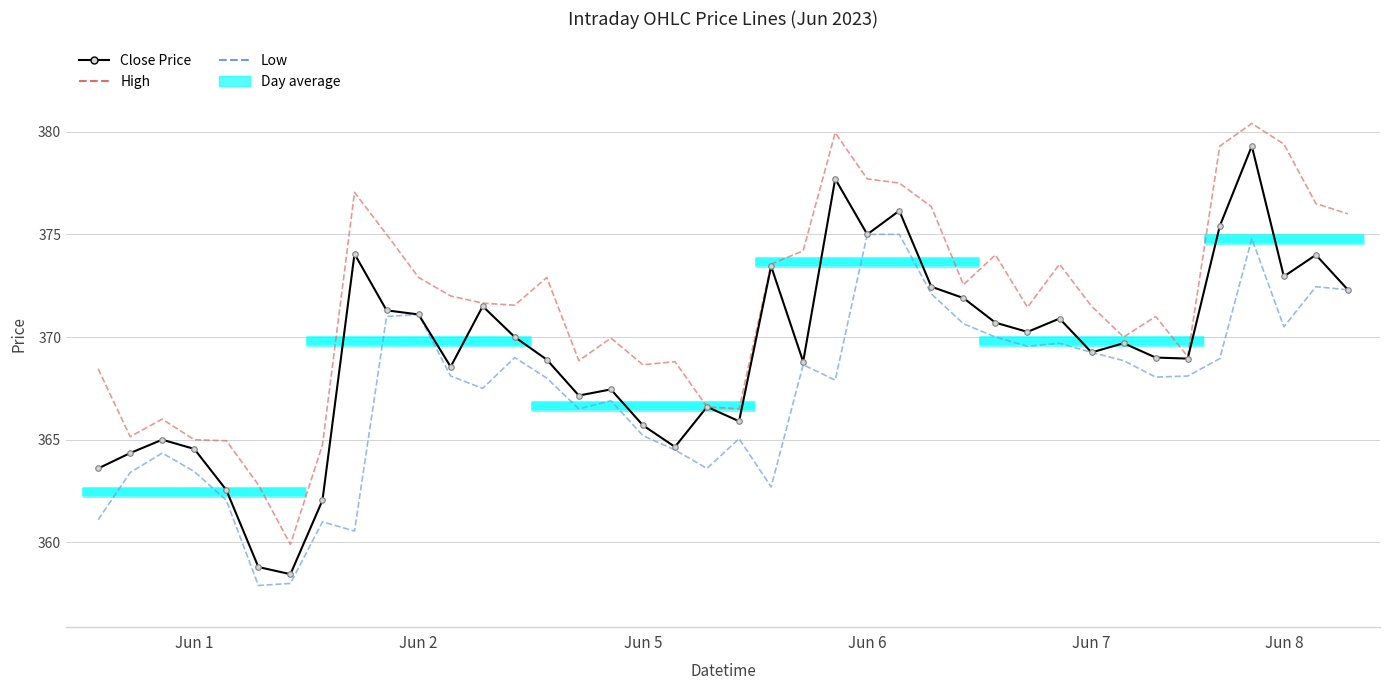

Reading right to left, list all the values displayed in this chart.

Close Price: 372.3	374.0	373.0	379.3	375.4	369.0	369.0	369.7	369.2	370.9	370.2	370.7	371.9	372.5	376.1	375.0	377.7	368.8	373.5	365.9	366.6	364.6	365.7	367.5	367.1	368.9	370.0	371.5	368.5	371.1	371.3	374.0	362.0	358.5	358.8	362.5	364.5	365.0	364.4	363.6
High: 376.0	376.5	379.4	380.4	379.3	369.0	371.0	370.0	371.5	373.5	371.5	374.0	372.5	376.4	377.5	377.7	380.0	374.2	373.5	366.5	366.6	368.8	368.6	370.0	368.9	372.9	371.5	371.6	372.0	372.9	375.0	377.0	364.8	359.9	362.8	365.0	365.0	366.0	365.1	368.5
Low: 372.3	372.5	370.5	374.8	369.0	368.1	368.0	368.9	369.2	369.7	369.5	370.0	370.6	372.1	375.0	375.0	367.9	368.6	362.7	365.0	363.6	364.5	365.2	366.9	366.5	368.0	369.0	367.5	368.1	371.1	371.0	360.5	361.0	358.0	357.9	362.0	363.5	364.4	363.4	361.1